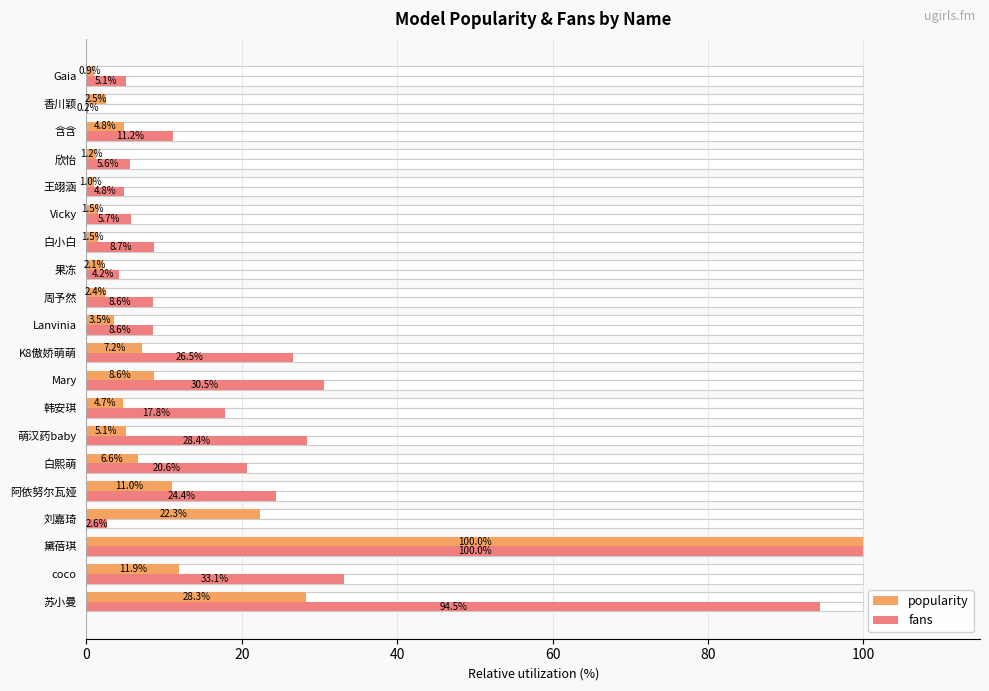

What is the smallest value displayed?

0.2